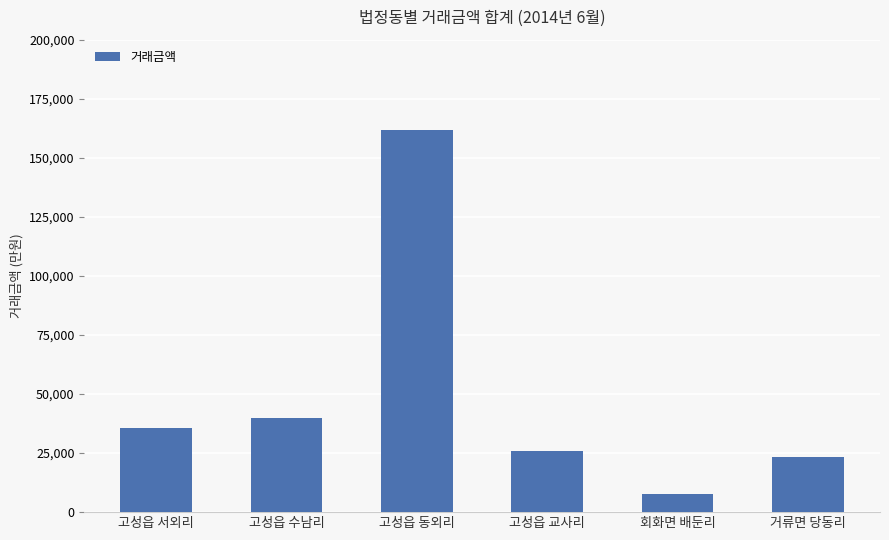

What is the difference between the maximum and minimum values?

154150